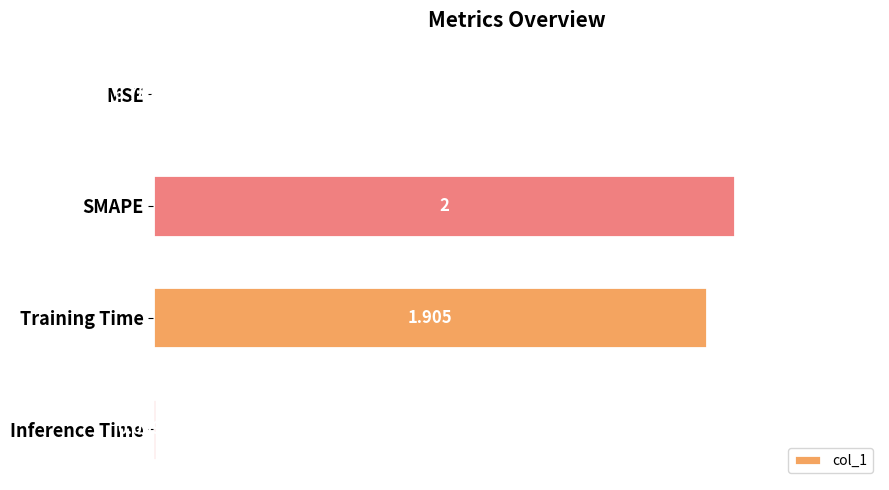

What is the maximum value shown in the chart?

2.0